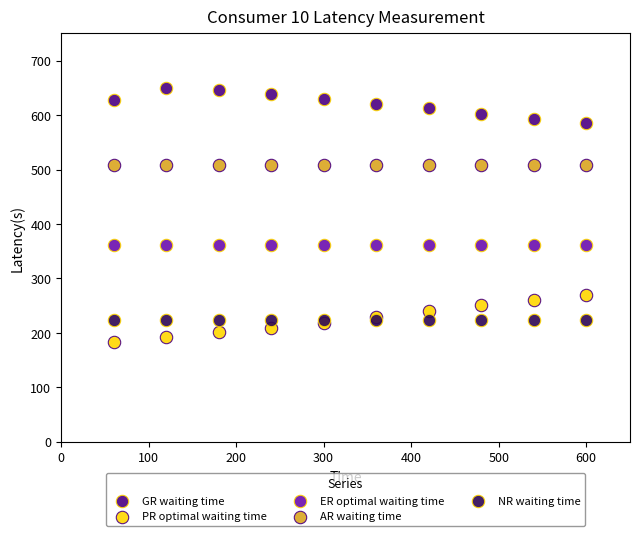

Which series reaches the maximum Y coordinate?

GR waiting time